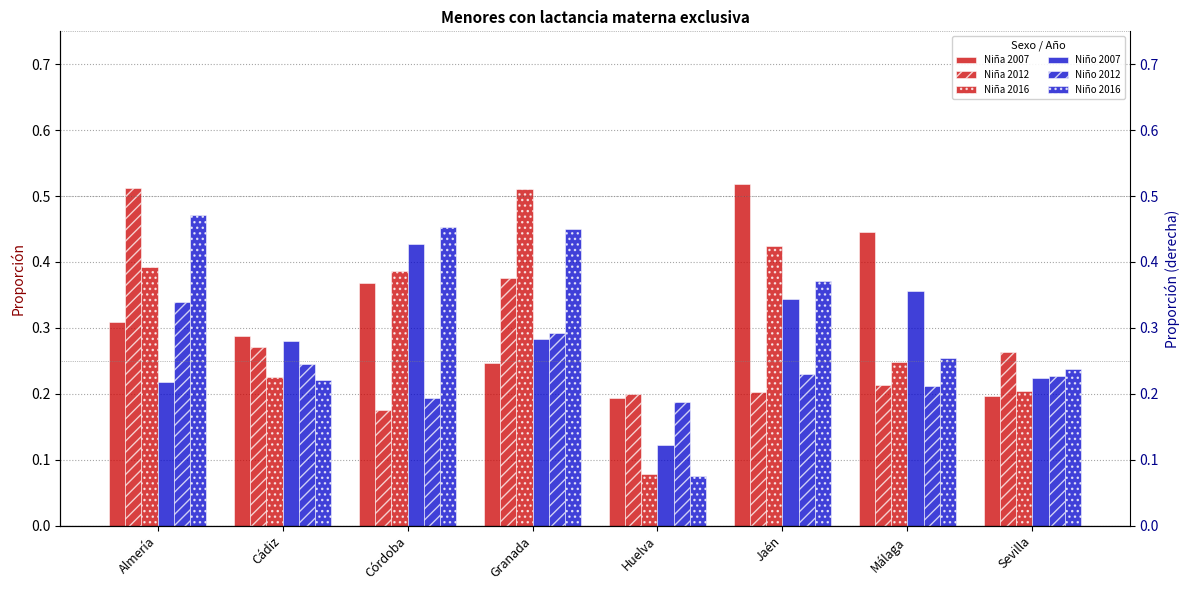

How many categories are shown in the chart?

8